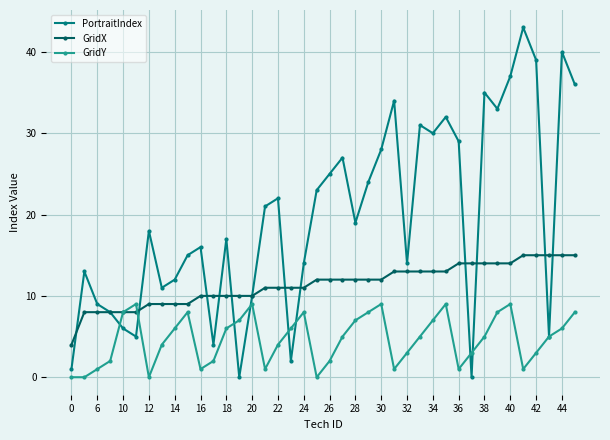

Does the chart have visible grid lines?

Yes